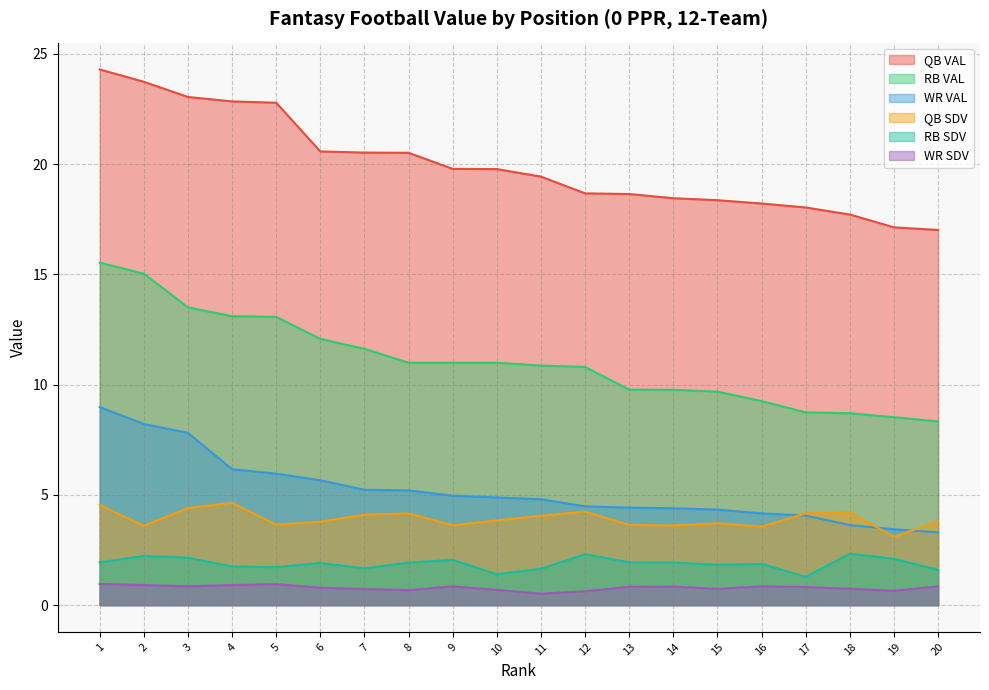

How many lines are shown in the chart?

6